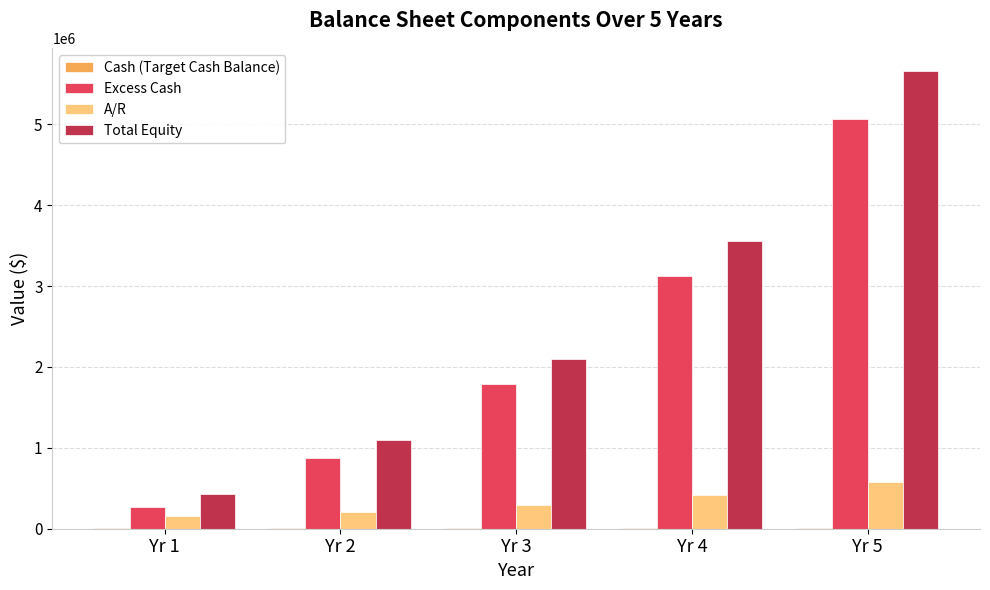

How many data points in Excess Cash are above 1787489?

3